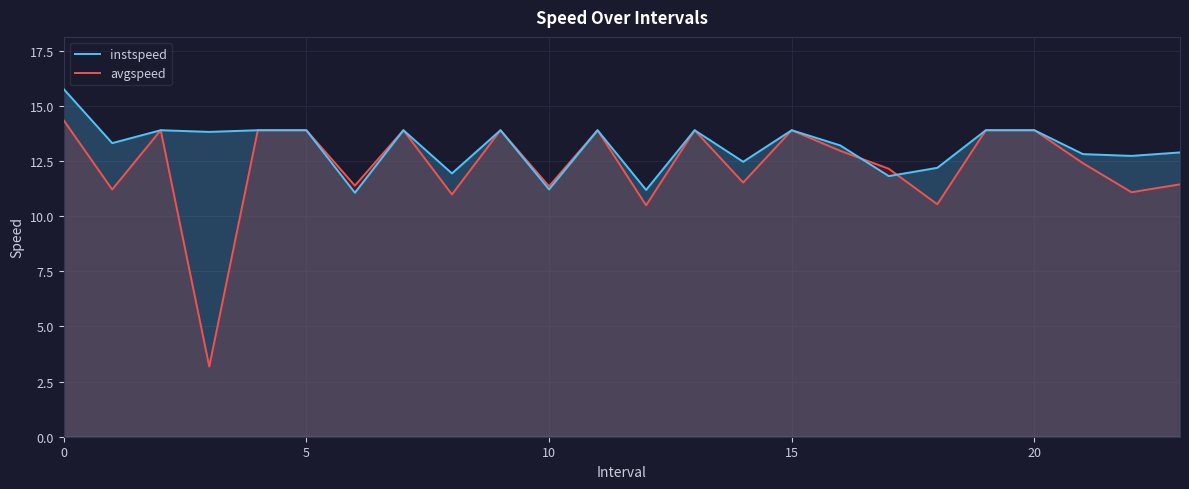

True or false: avgspeed and instspeed intersect in this chart.

True